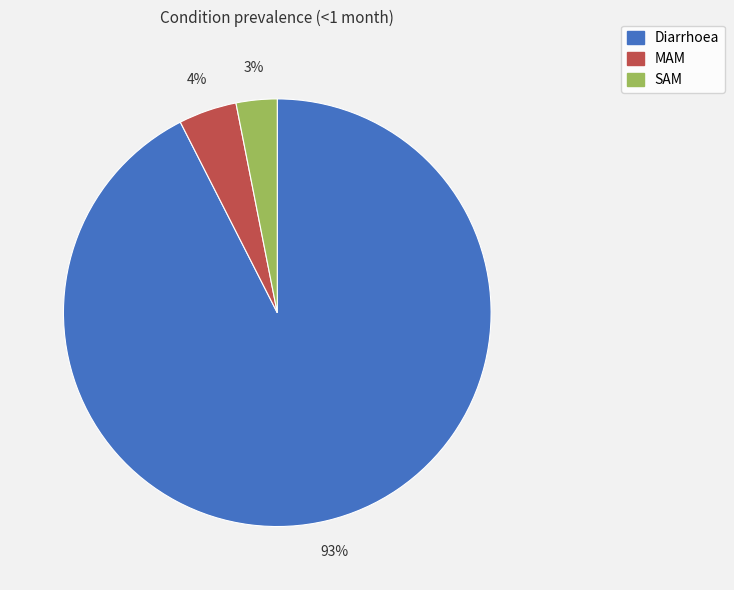

Do Diarrhoea and MAM together represent more than half of the pie?

Yes